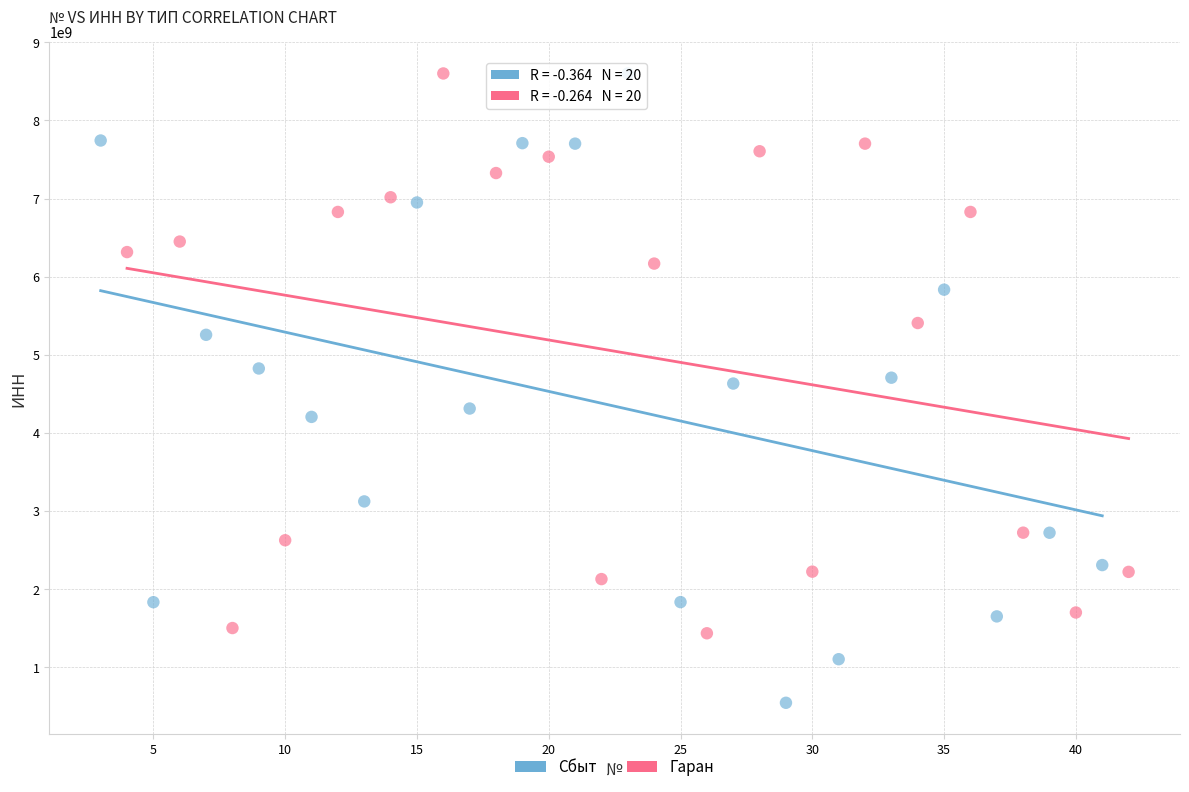

Which series contains the lowest Y value?

Сбыт